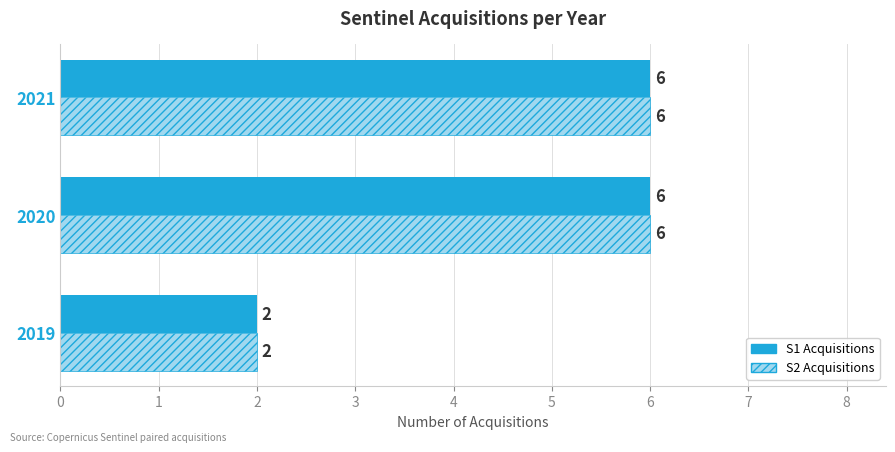

How many S1 Acquisitions values are between 2 and 6?

3